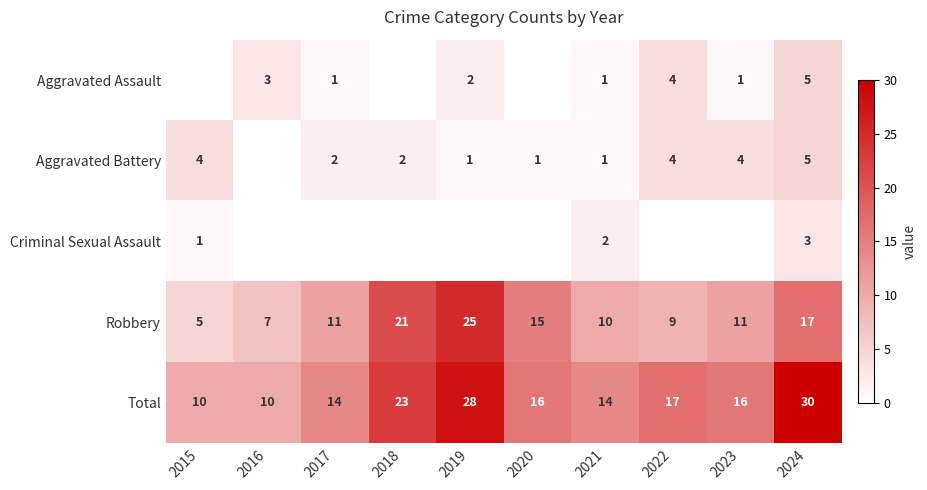

How many Total values are between 14 and 23?

6